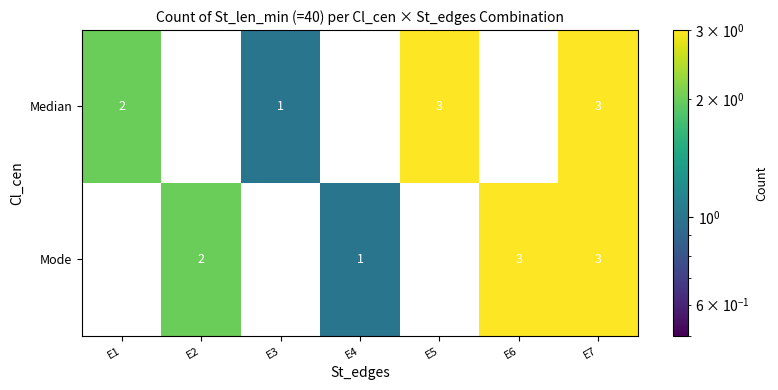

Is it true that Median equals 3 at E5?

True